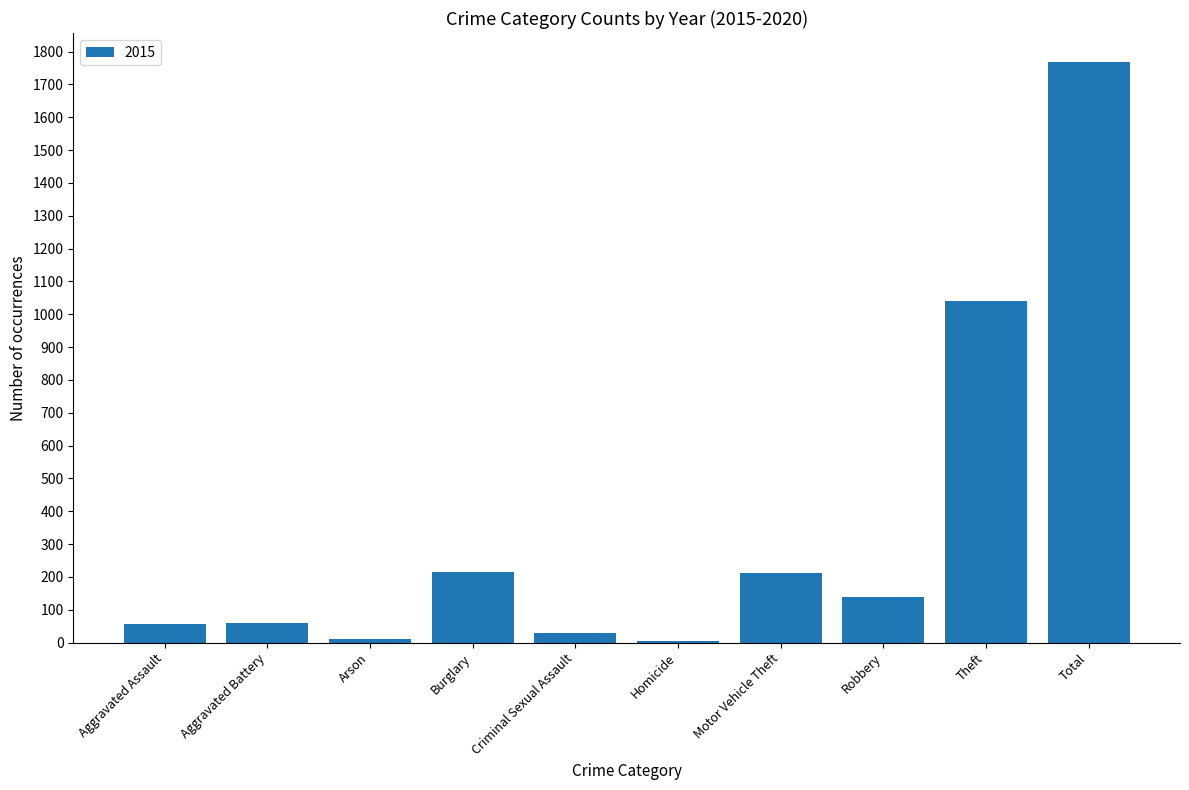

What is the maximum value shown in the chart?

1768